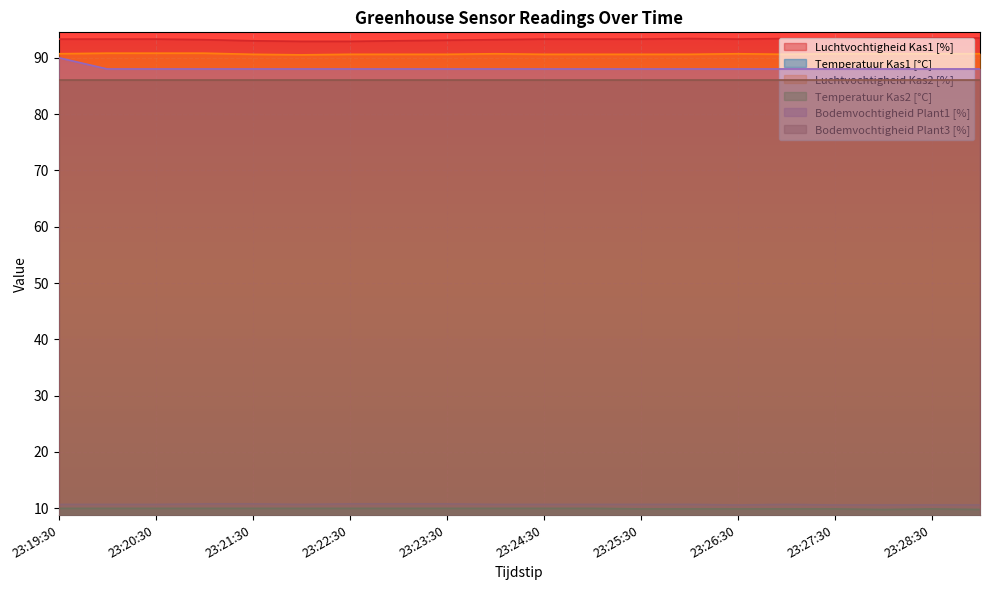

What is the difference between the highest and lowest values at 23:23:30?

83.1